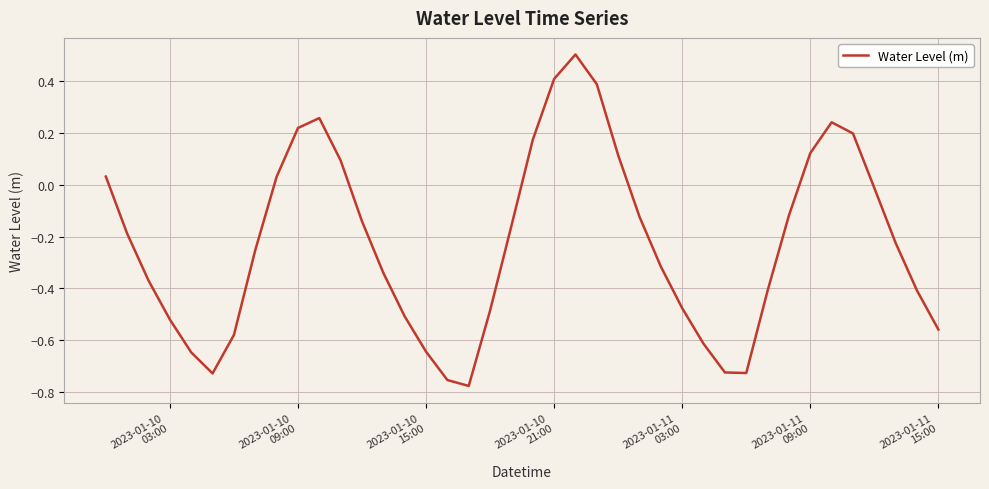

What is the difference between the maximum and minimum values?

1.3